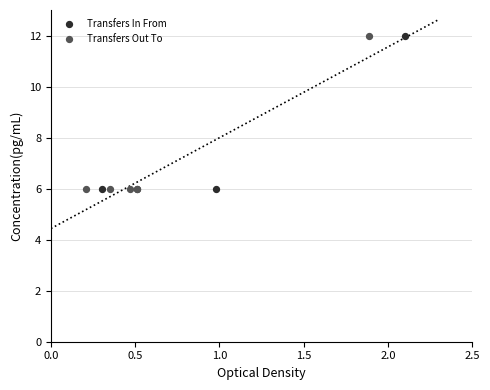

What are all the series names shown in the legend?

Transfers In From, Transfers Out To